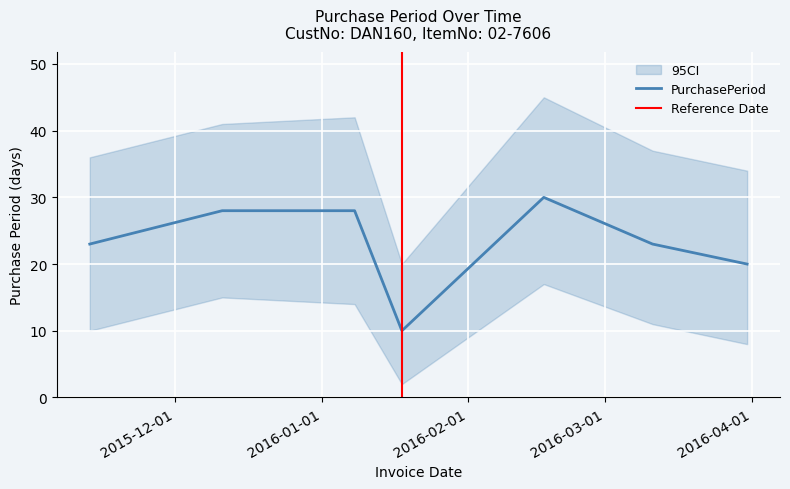

What position from the right is 2016-01-08?

5